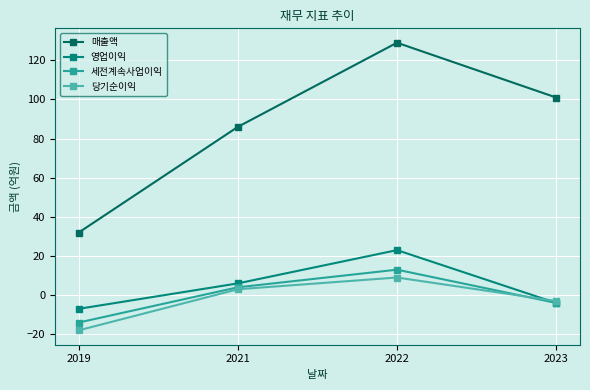

What is the maximum value shown in the chart?

129